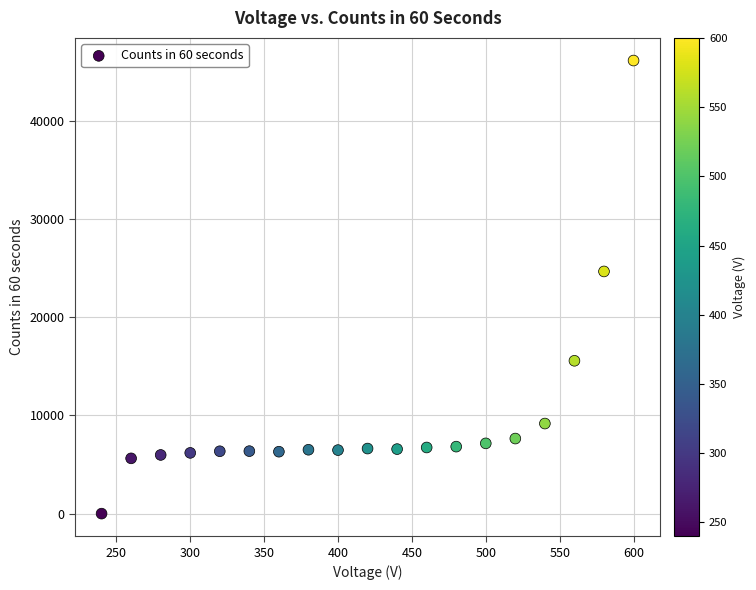

What Y value in the scatter plot is closest to 23073?

24666